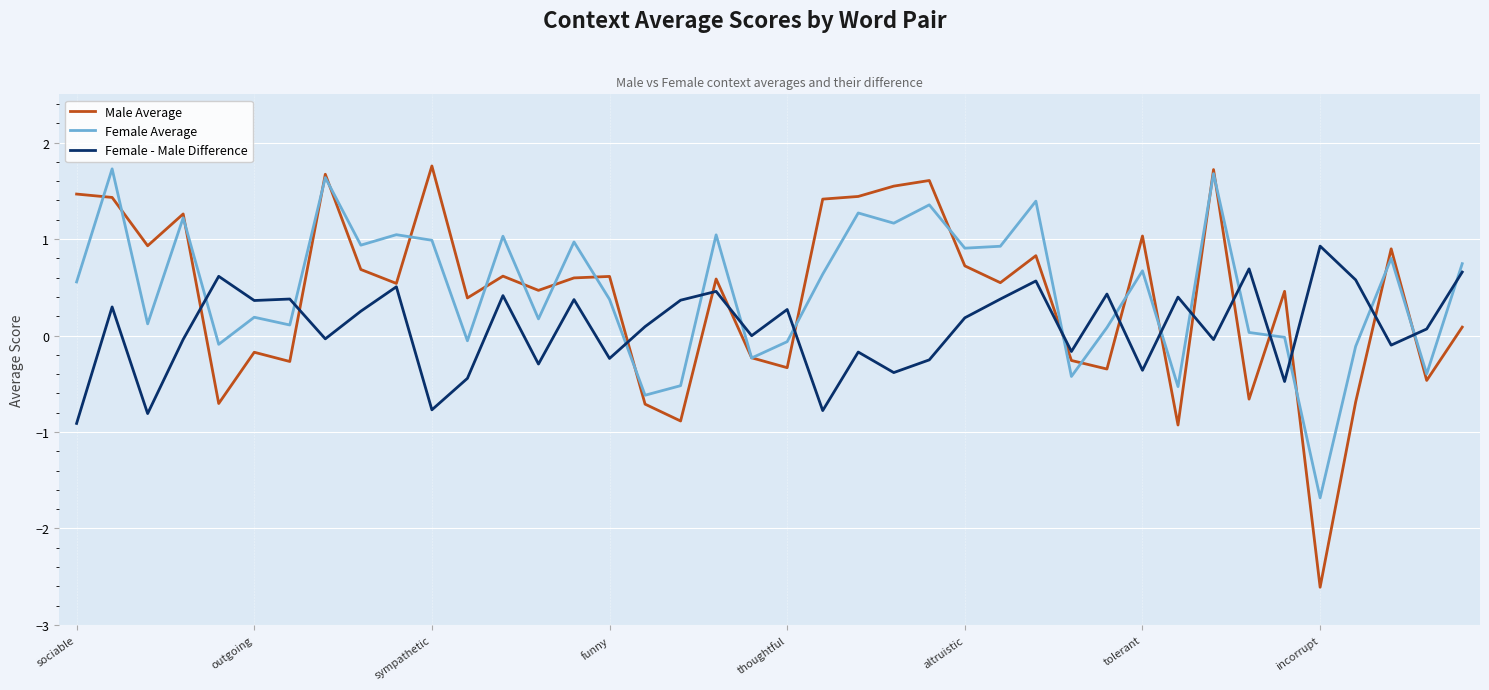

Which series has the largest range (max minus min)?

Male Average